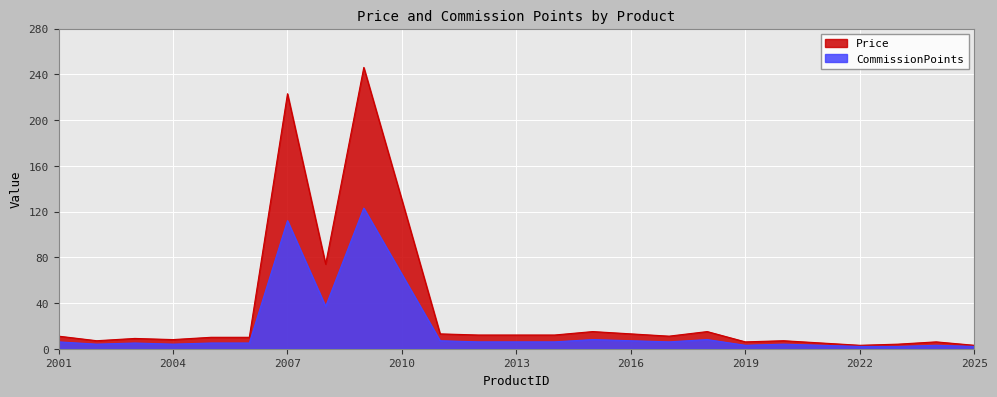

What is the spread (max minus min) of values at 2022?

1